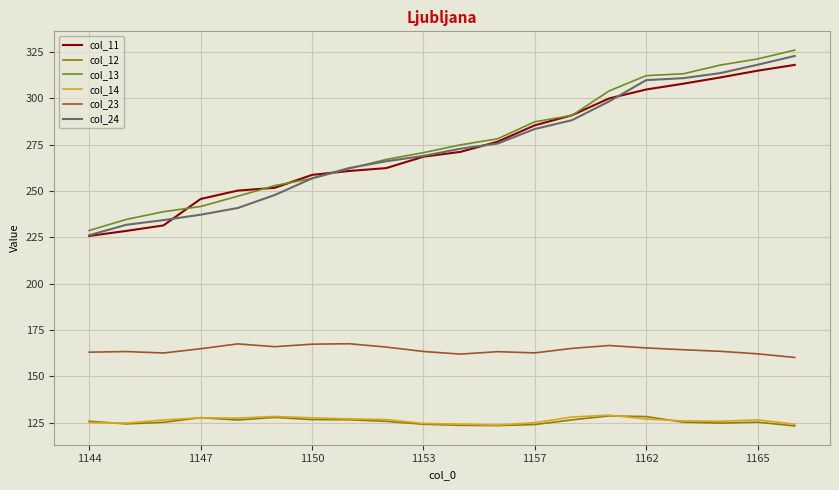

True or false: col_14 has more than 2 interior local peaks.

True